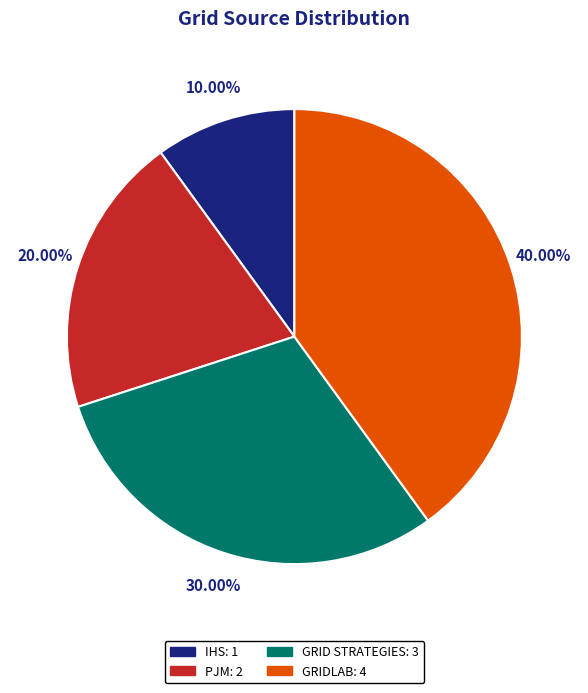

What percentage is the PJM slice, to the nearest percent?

20%